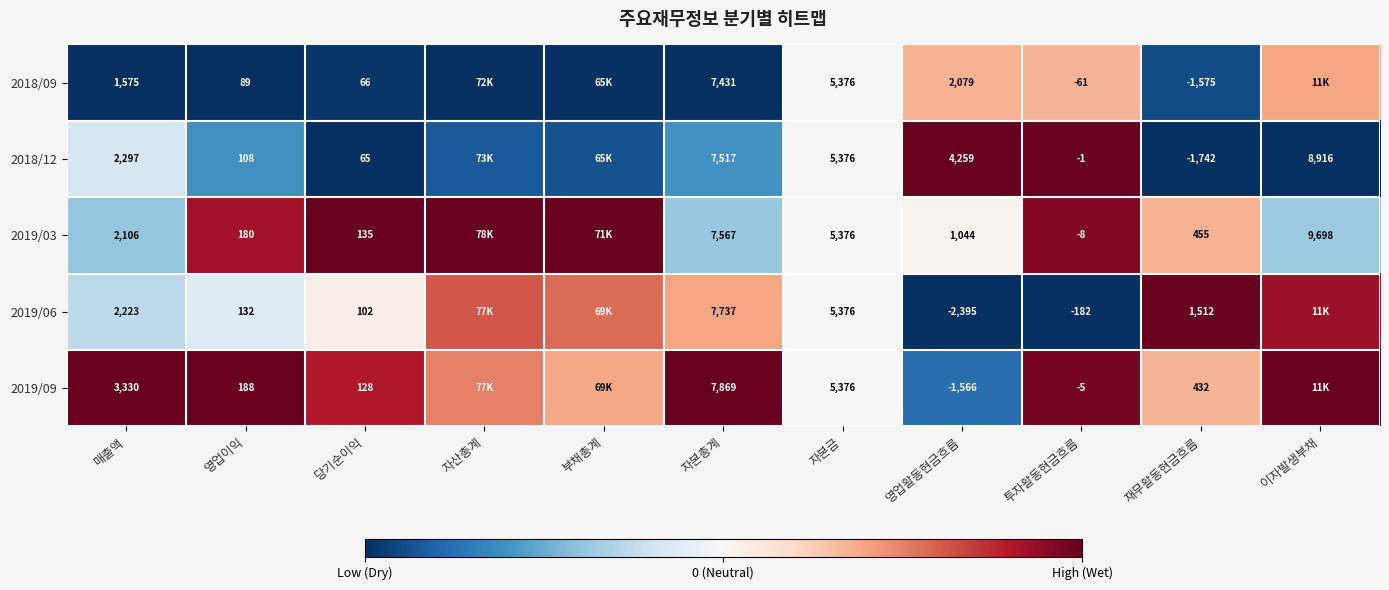

How many values in 2019/06 are above zero?

9